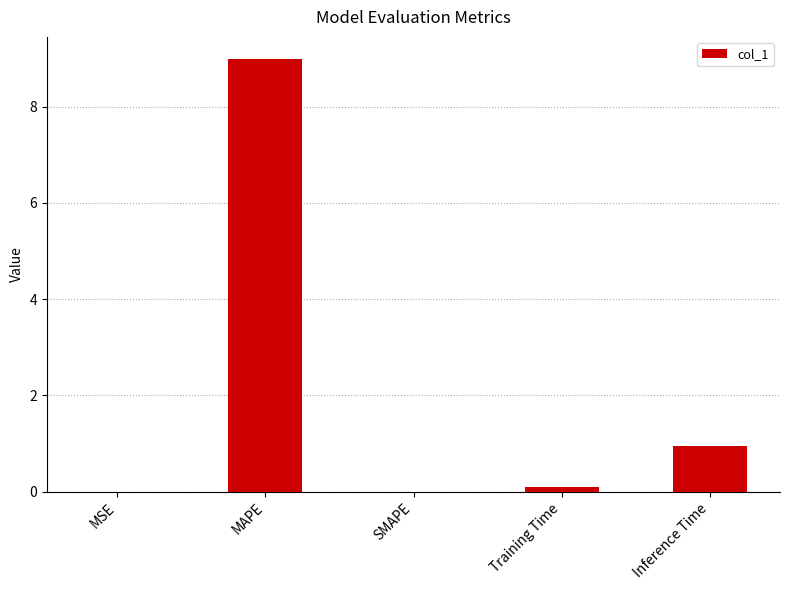

Is it true that the value at MAPE is 9.0?

True